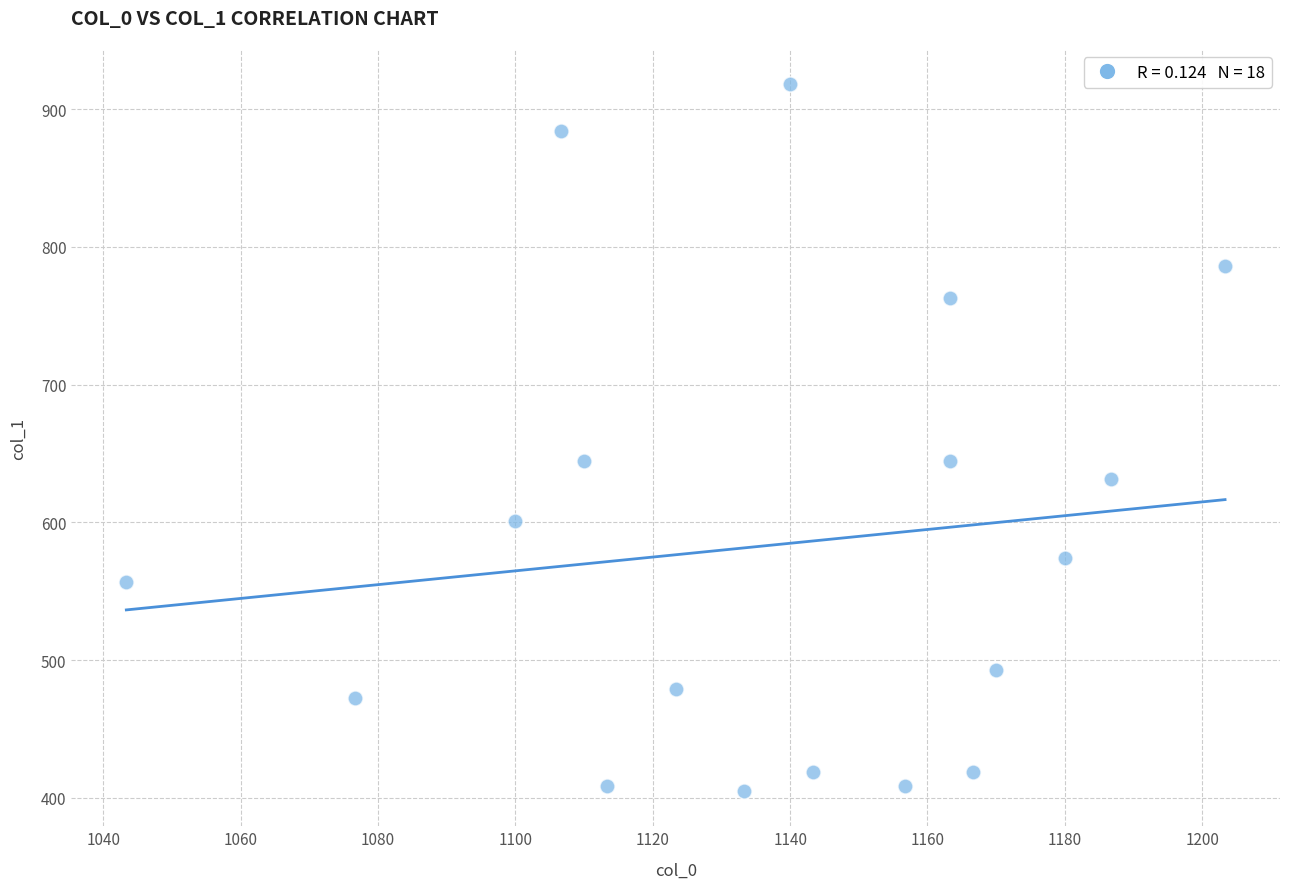

What is the range of X values (max minus min)?

160.0